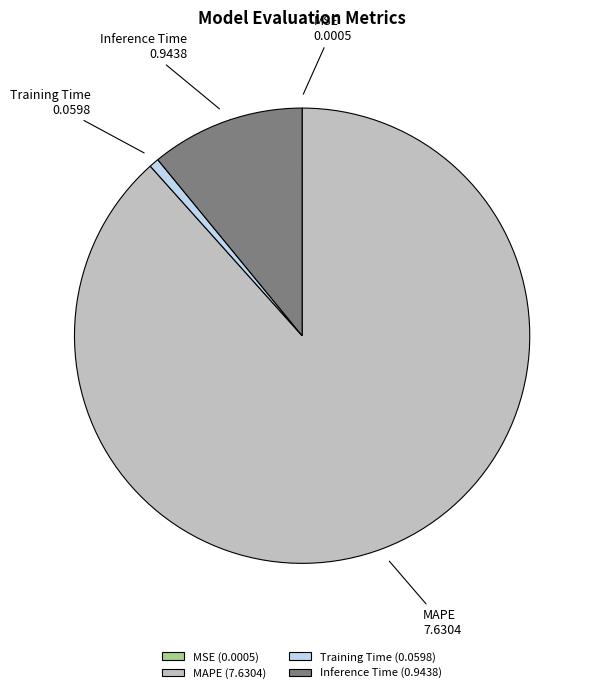

Do MAPE and Inference Time together represent more than half of the pie?

Yes